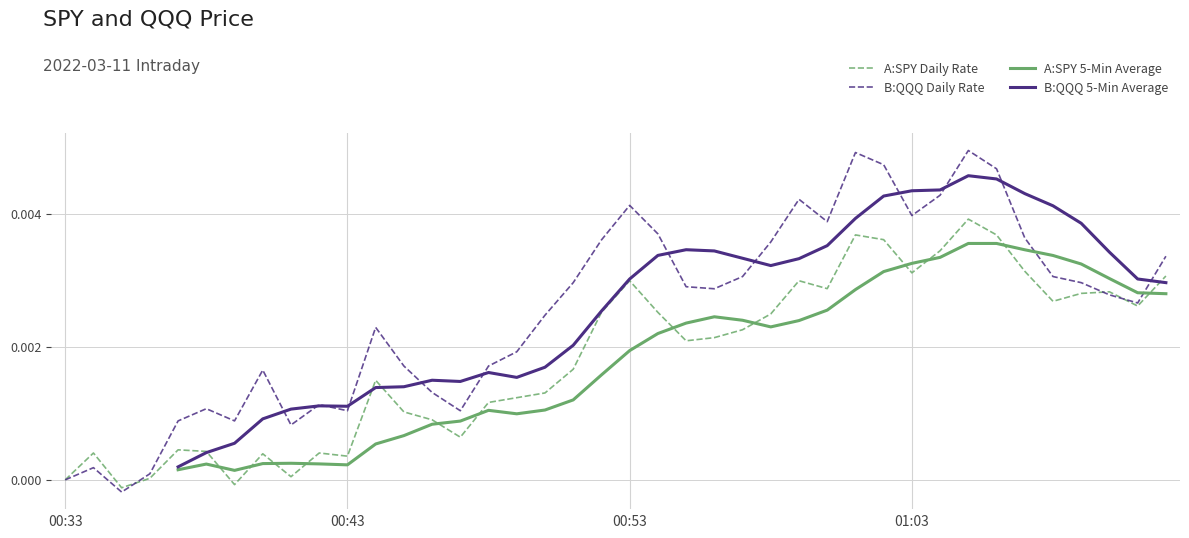

At which category is the sum across all series the highest?

32